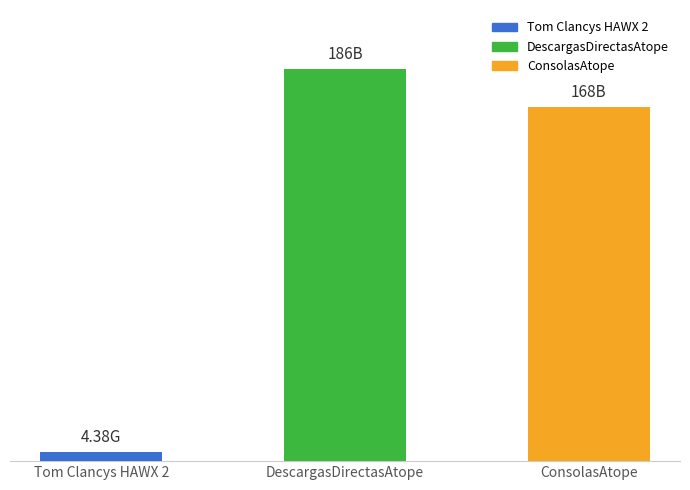

What is the approximate value at ConsolasAtope?

168.0